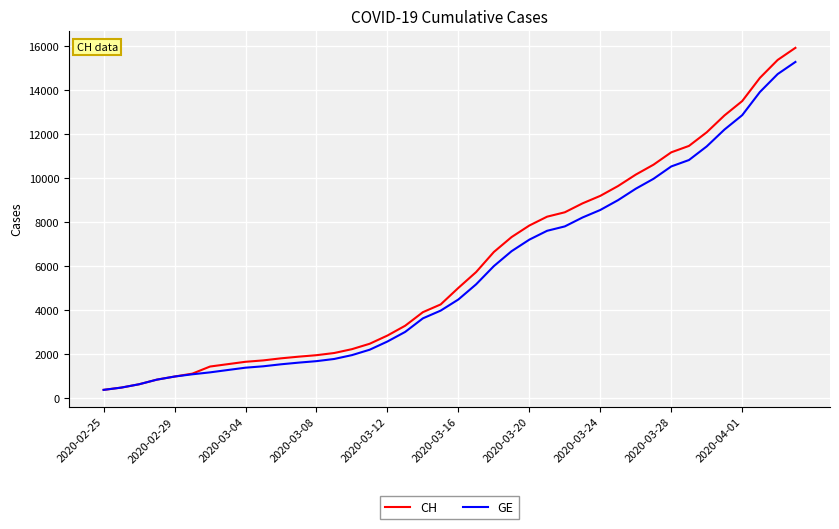

What is the difference between the second highest and minimum values in the CH series?

15000